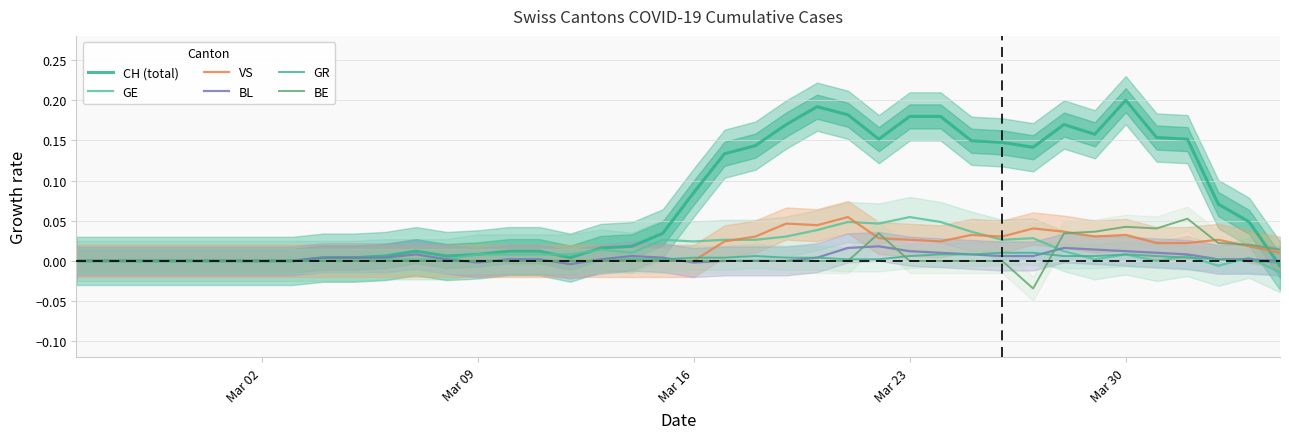

Is this an area chart (filled region under the line)?

No